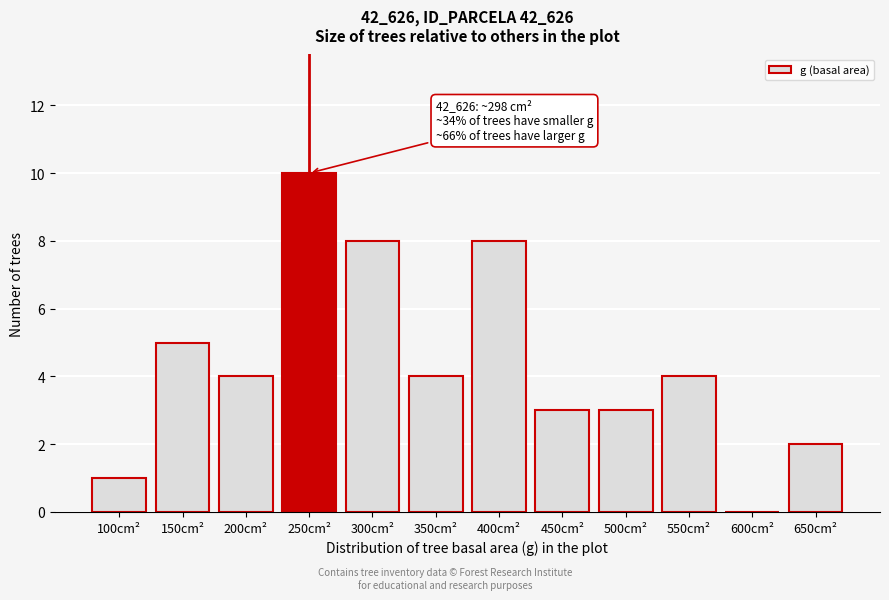

Reading right to left, list all the values displayed in this chart.

650cm²=2	600cm²=0	550cm²=4	500cm²=3	450cm²=3	400cm²=8	350cm²=4	300cm²=8	250cm²=10	200cm²=4	150cm²=5	100cm²=1